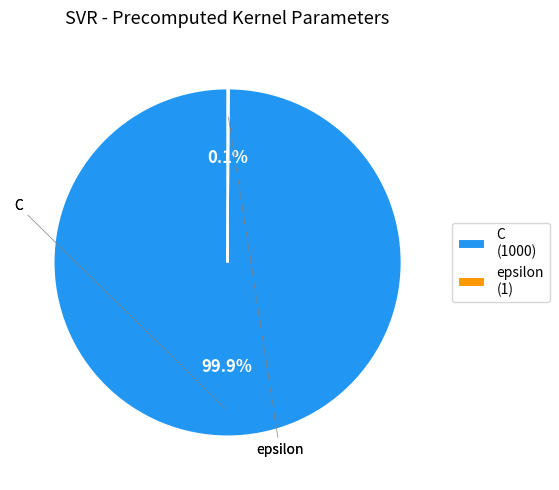

Is there a majority slice in this chart?

Yes